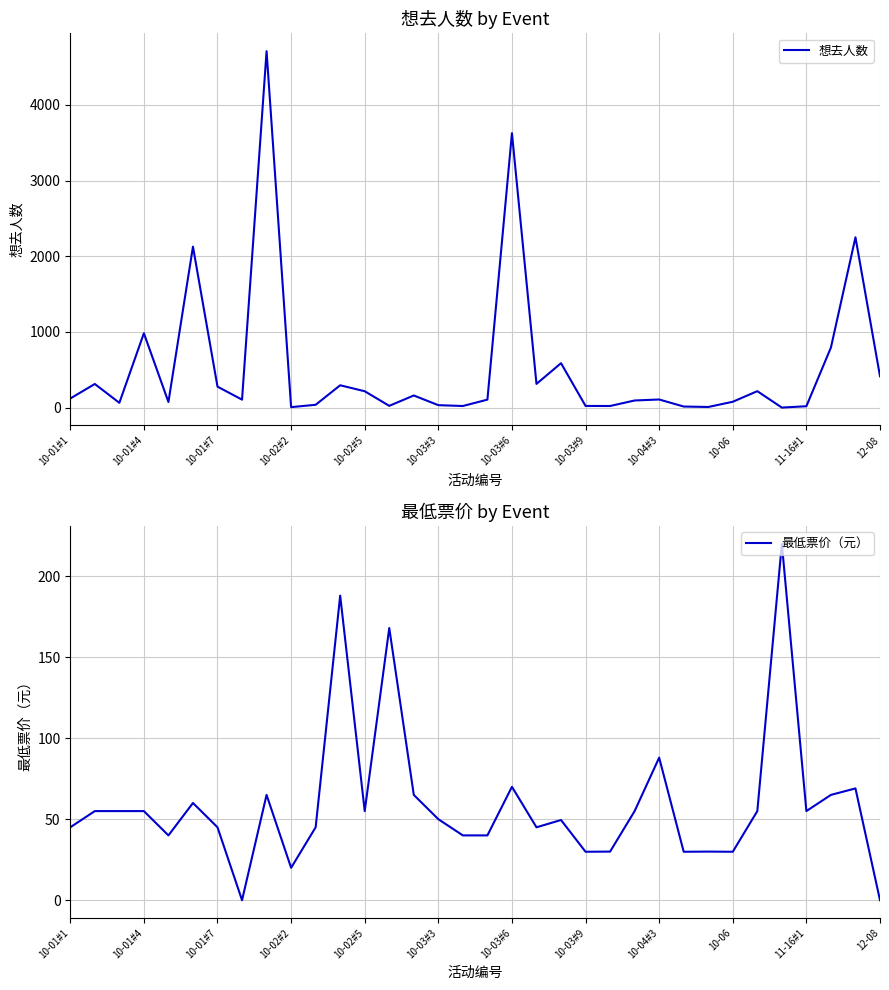

How many interior local peaks does the 想去人数 series have?

11